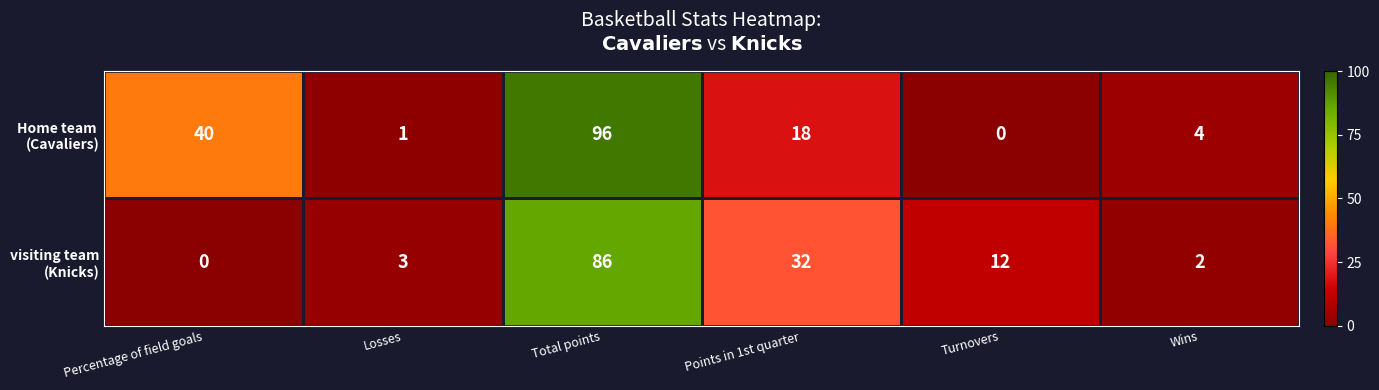

What is the total value across all series at Losses?

4